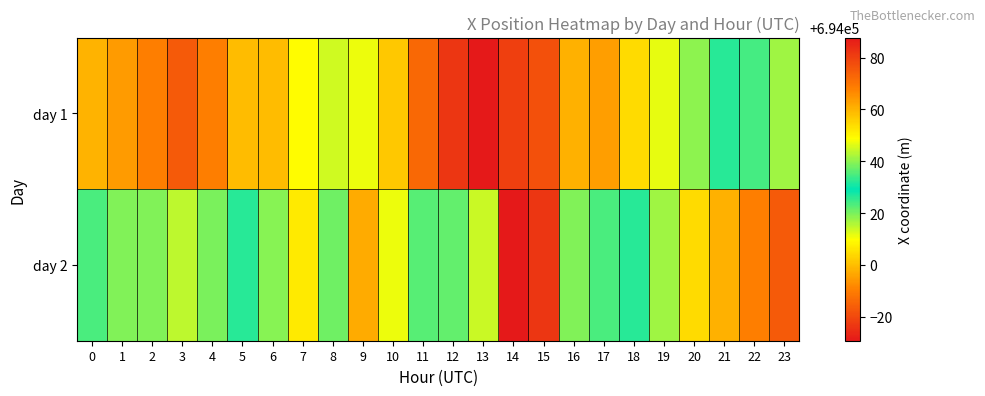

What is the spread (max minus min) of values at 18?

22.2